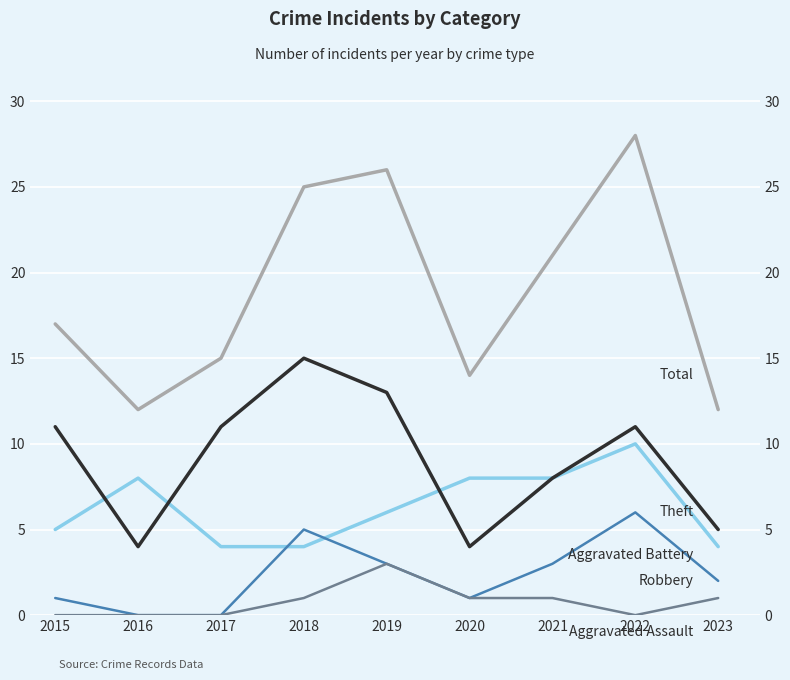

The Total series shows 17 at 2015. True or false?

True